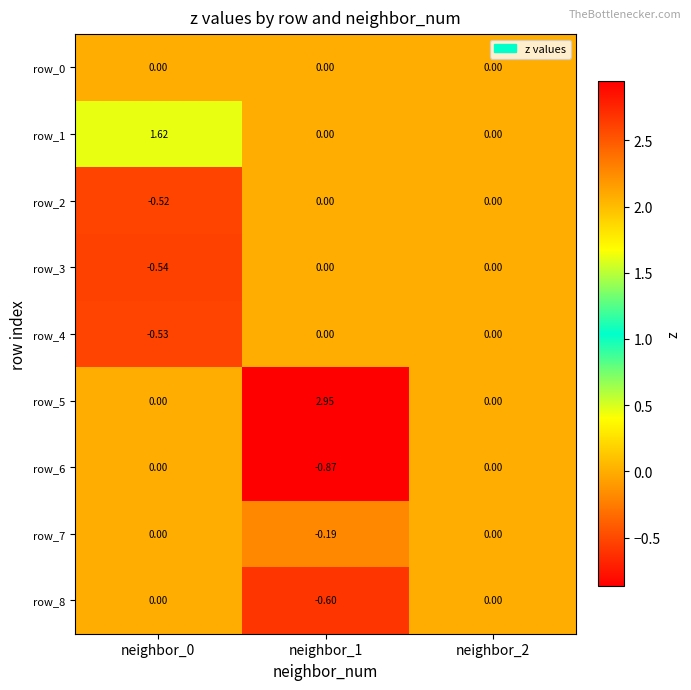

How many data points in row_1 are above 0?

1